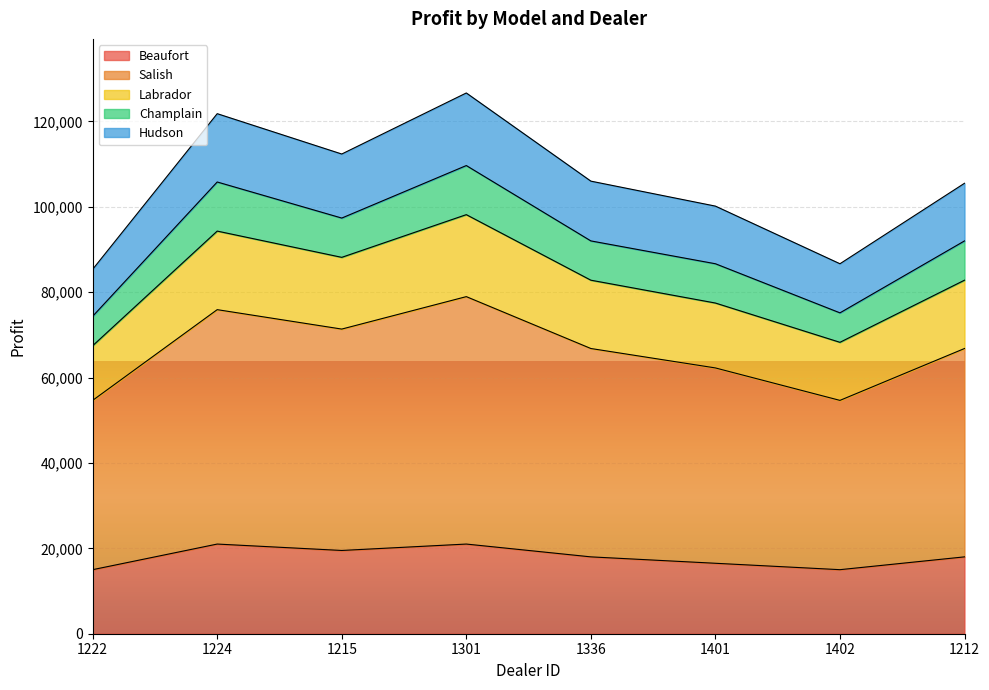

True or false: Beaufort and Labrador intersect in this chart.

False